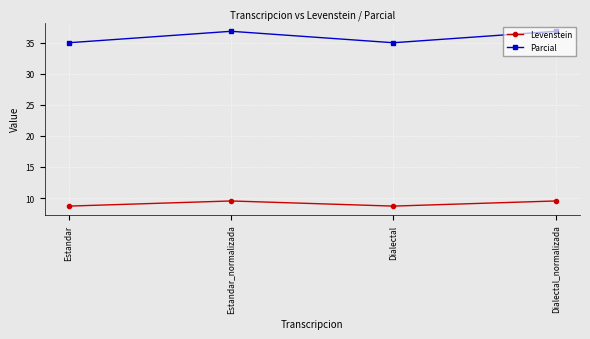

Reading left to right, transcribe all the data shown in this chart.

Levenstein: 8.7	9.5	8.7	9.5
Parcial: 35.0	36.8	35.0	36.8